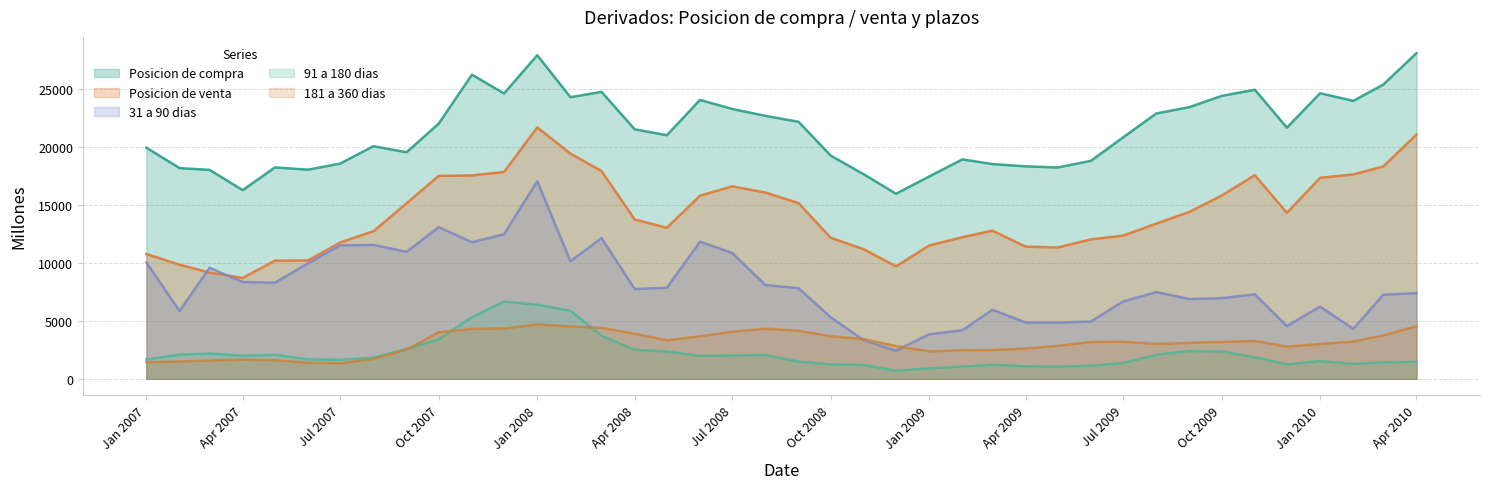

What is the minimum value for Posicion de compra?

15980